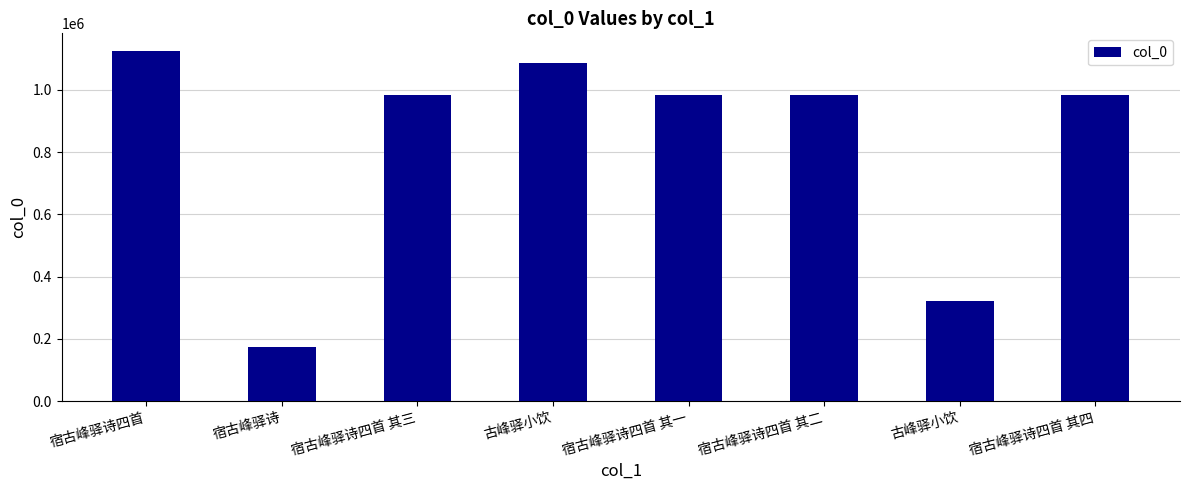

Count the number of data series in this chart.

1